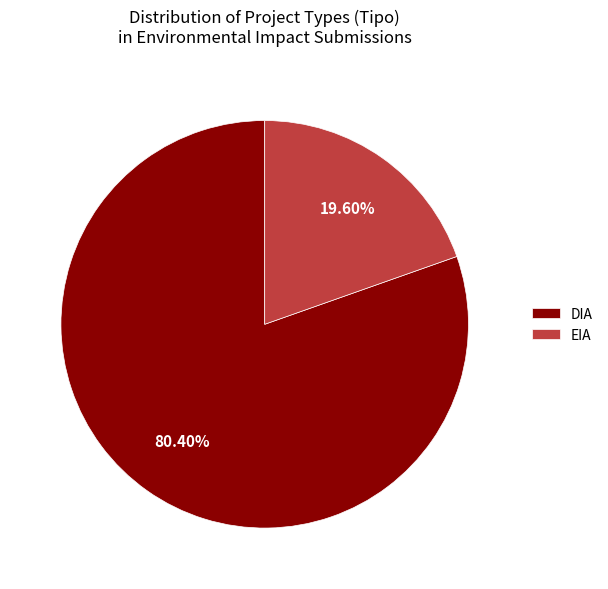

Which slice is the largest?

DIA